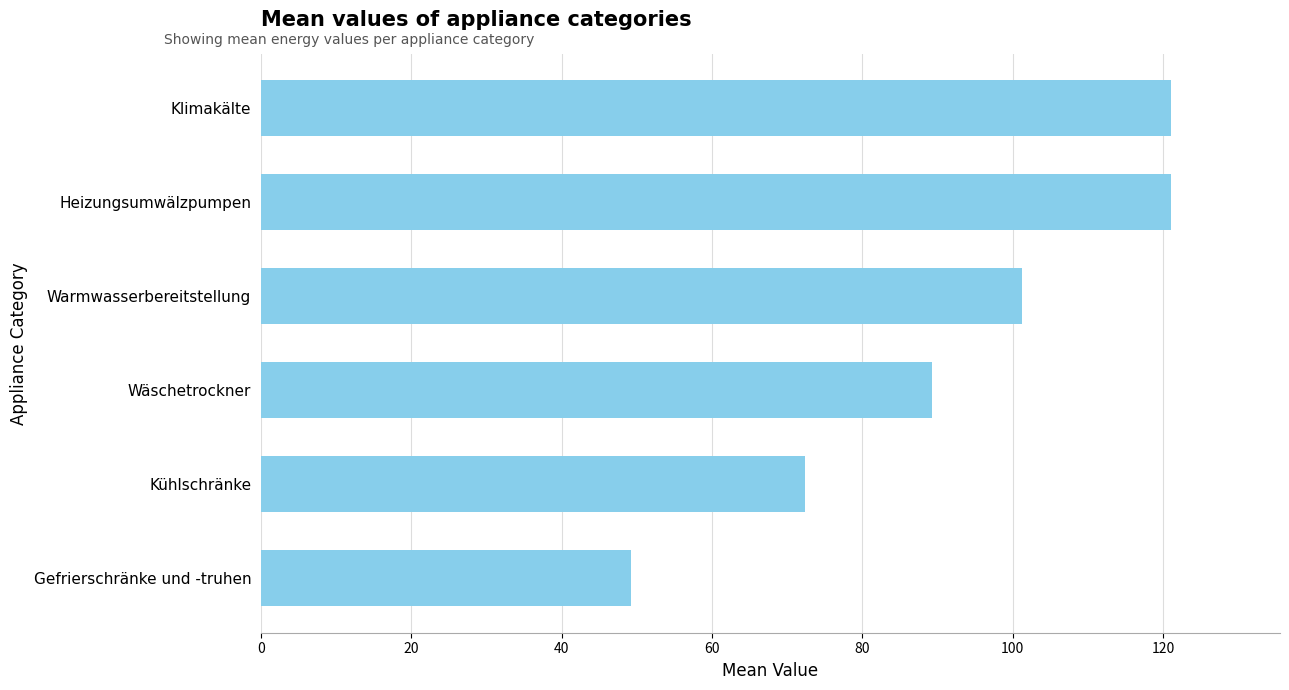

At which label is the value closest to 85?

Wäschetrockner